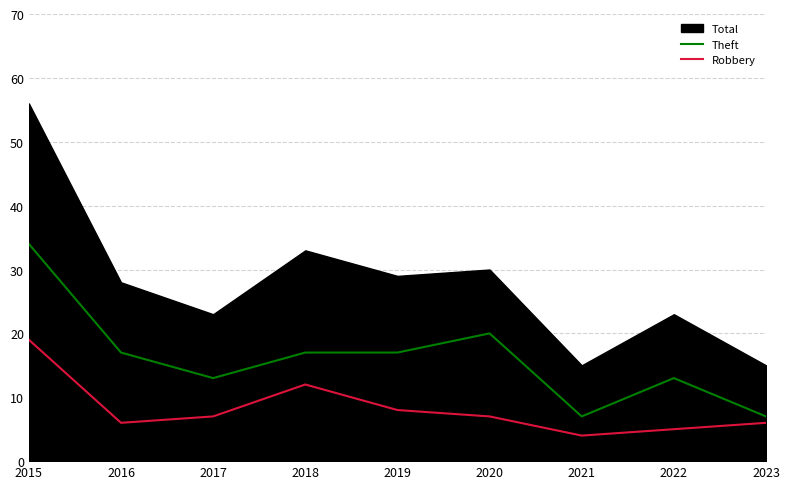

Is it true that Robbery equals 7 at 2017?

True